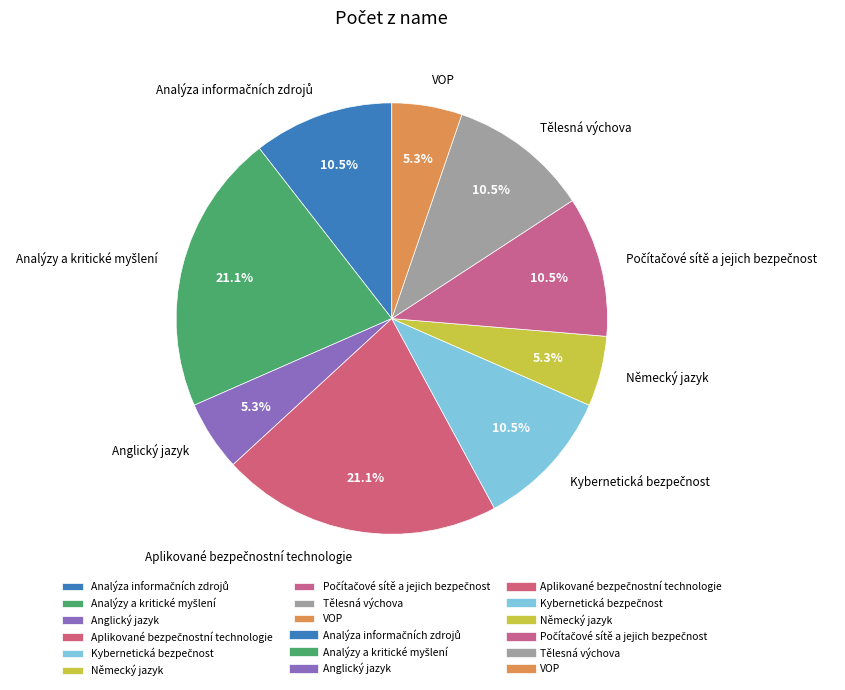

Approximately how many times larger is the value at Tělesná výchova compared to Anglický jazyk?

2.0